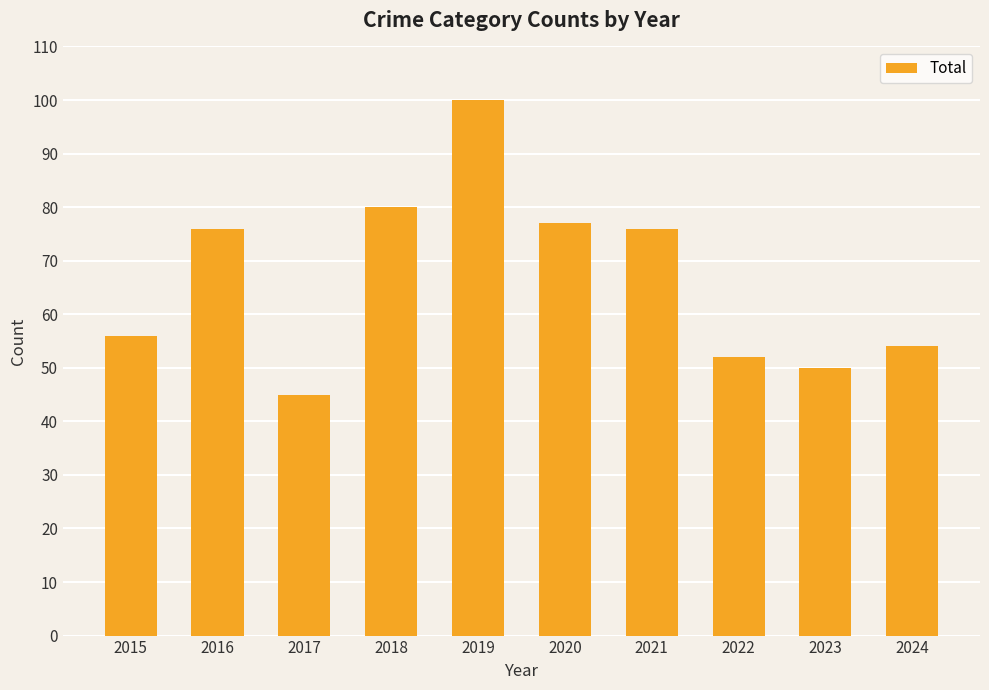

What is the sum of all values?

666